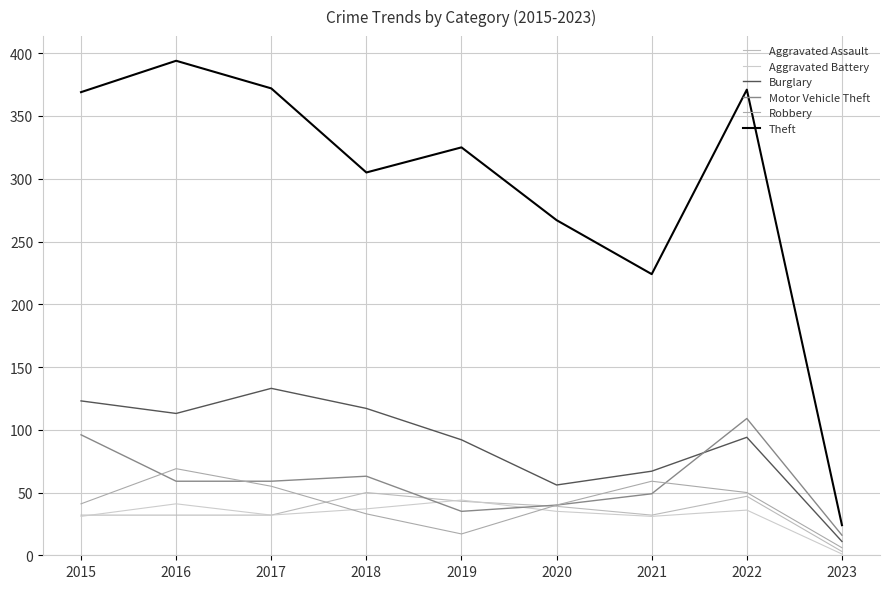

What is the value of the Burglary point at the 6th from the left?

56